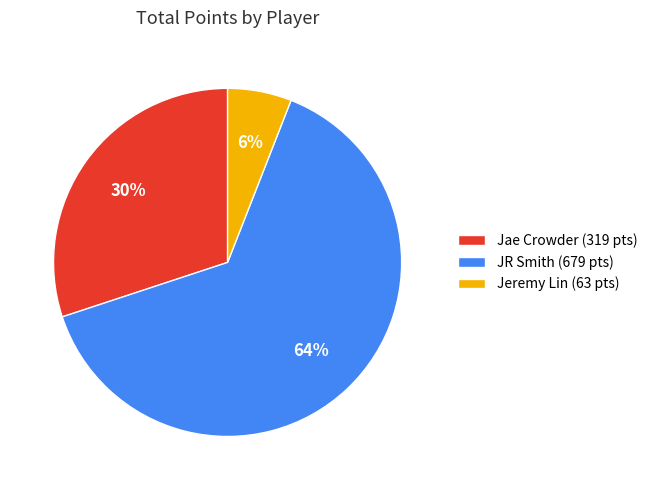

Is the sum of JR Smith (679 pts) and Jeremy Lin (63 pts) greater than half?

Yes